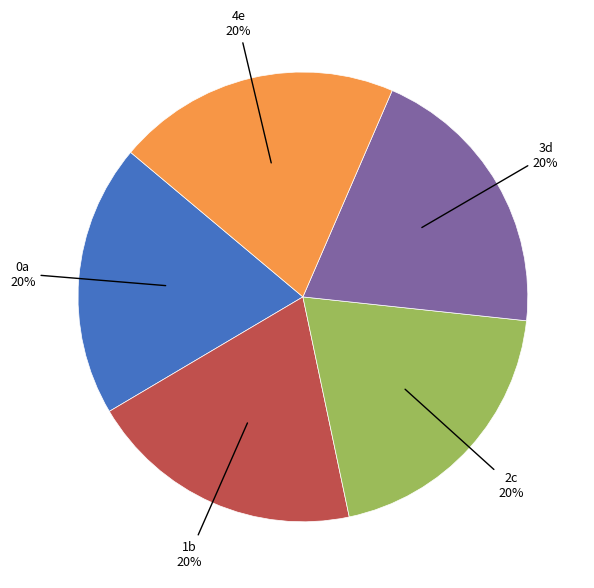

The 0a slice represents 32% of the pie. True or false?

False